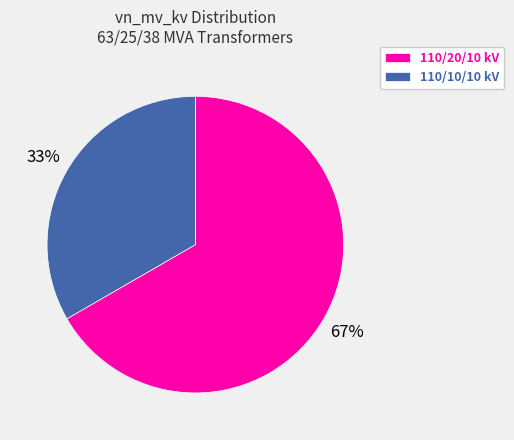

Between 110/20/10 kV and 110/10/10 kV, which is larger?

110/20/10 kV